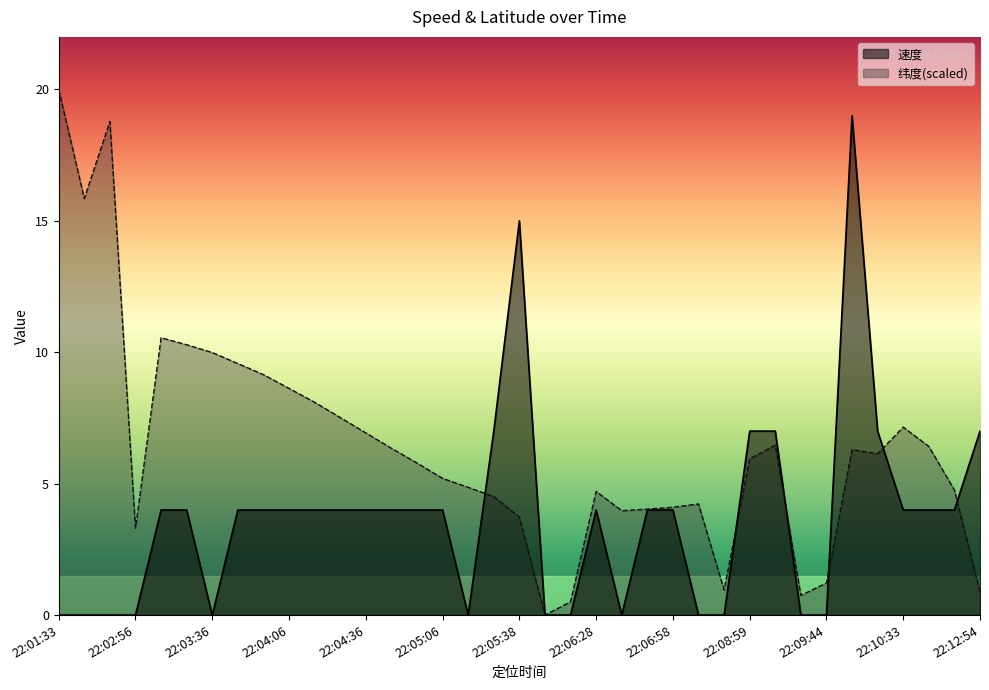

What is the difference between the second highest and minimum values in the 速度 series?

15.0